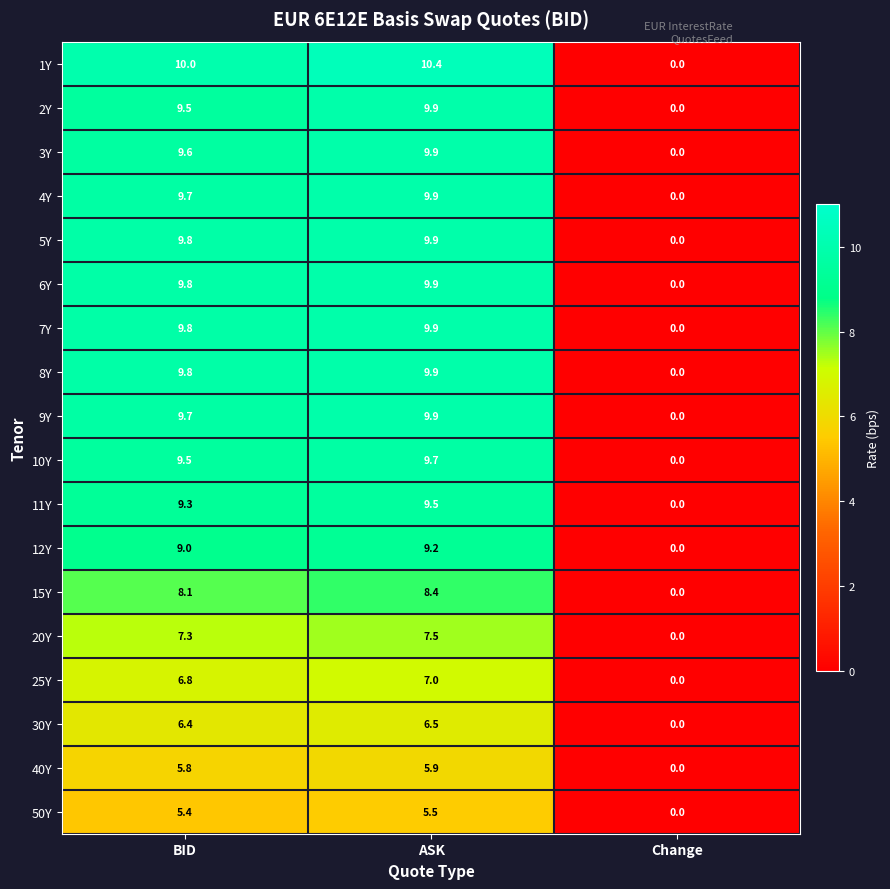

Which series has the largest range (max minus min)?

1Y